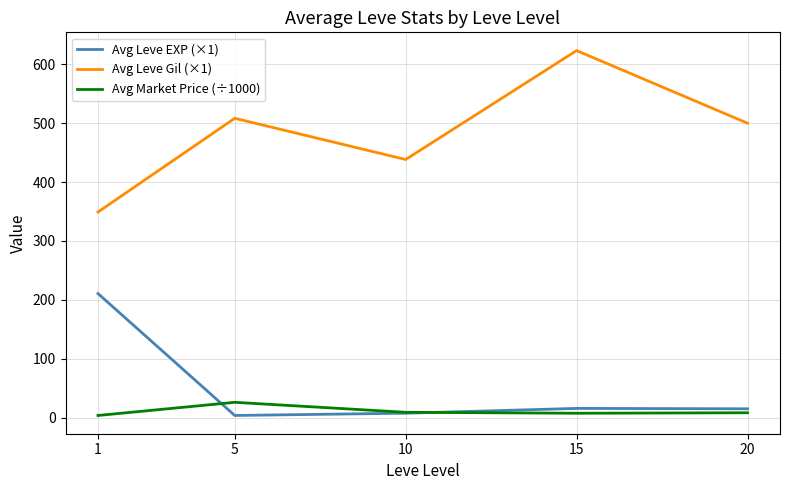

Which series has the widest spread of values?

Avg Leve Gil (×1)